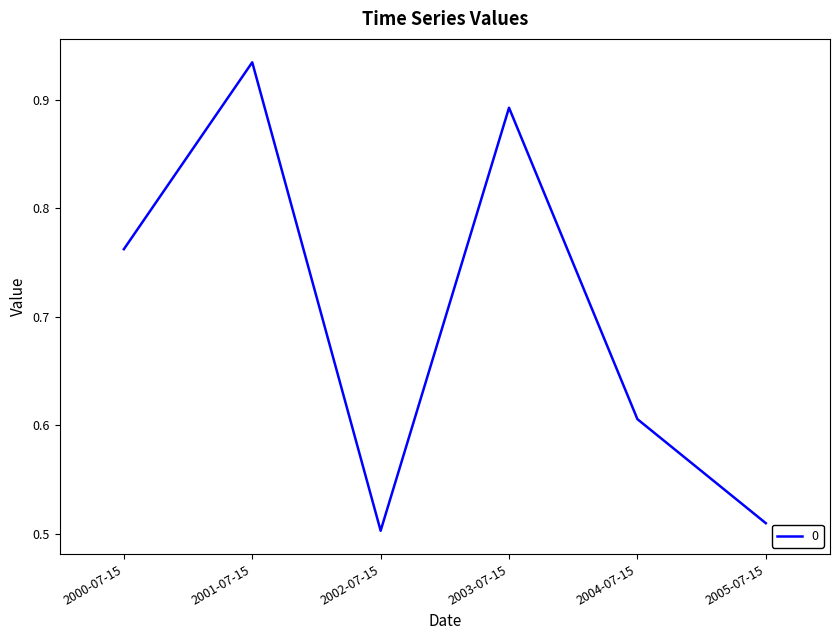

The value at 2003-07-15 is 0.2. True or false?

False